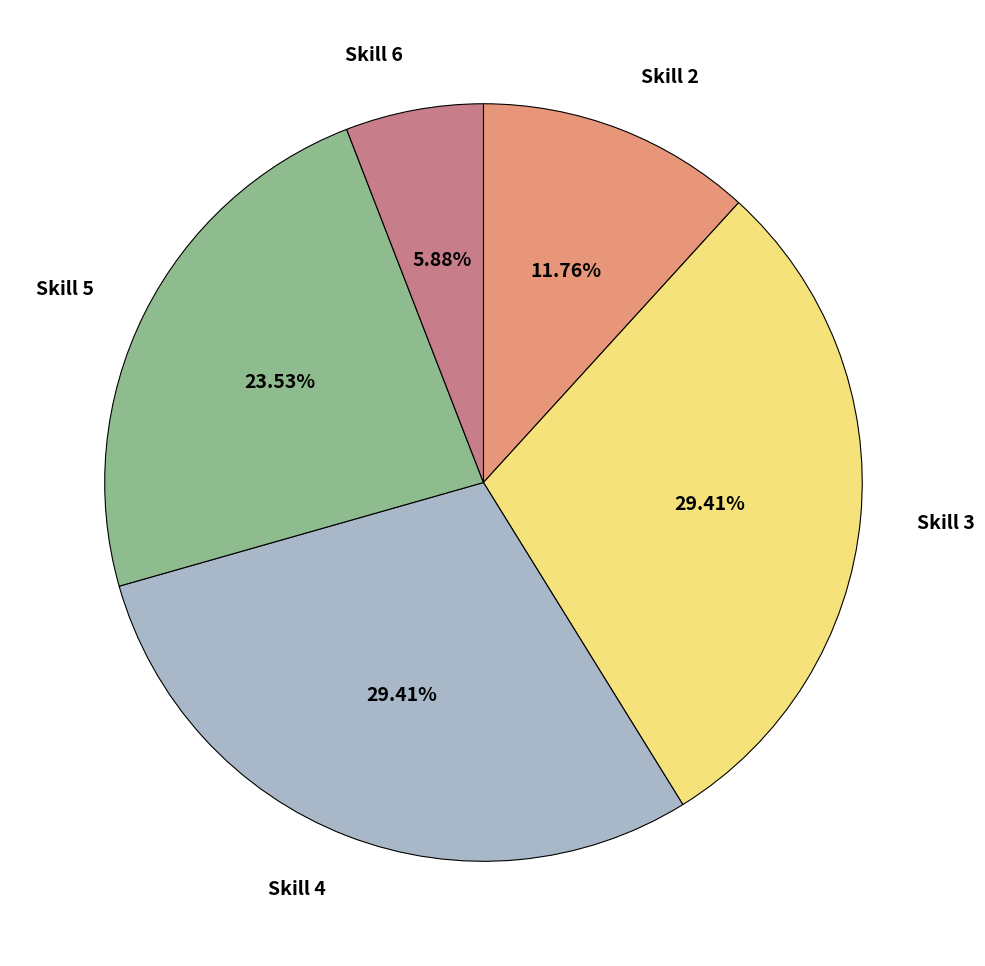

Which category has the smallest portion of the pie?

Skill 6